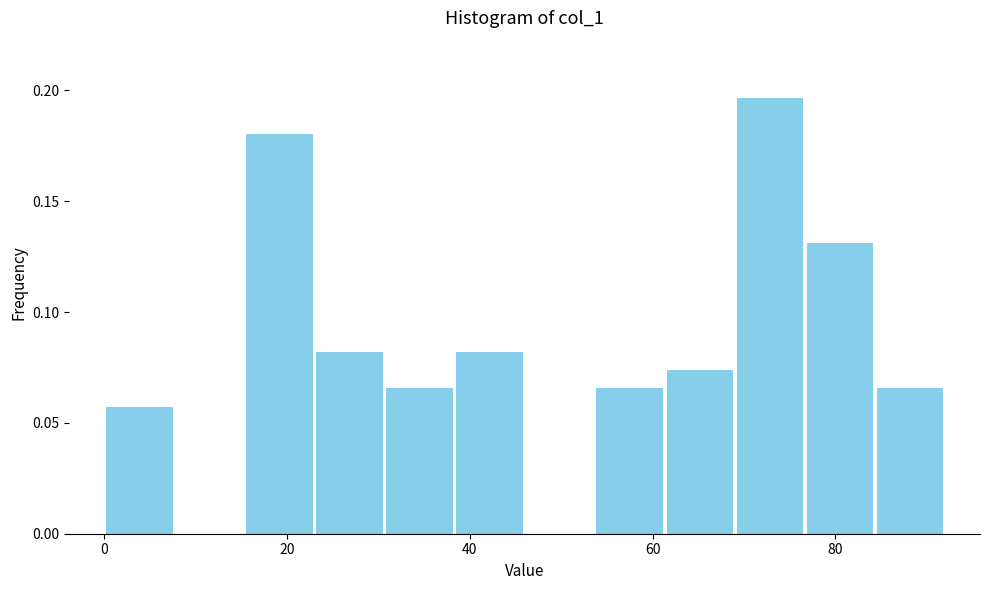

Around what value on the x-axis is the tallest bar? Give the approximate position of its centre, as read against the axis.

72